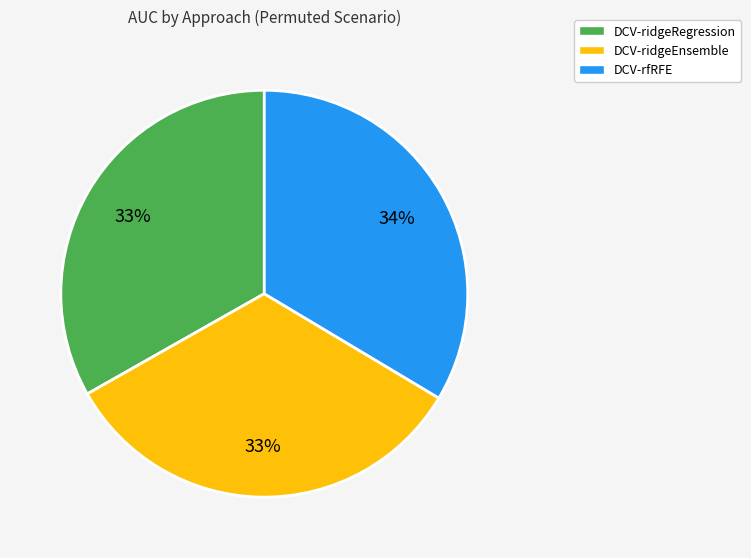

Is there any slice that represents more than half of the pie?

No